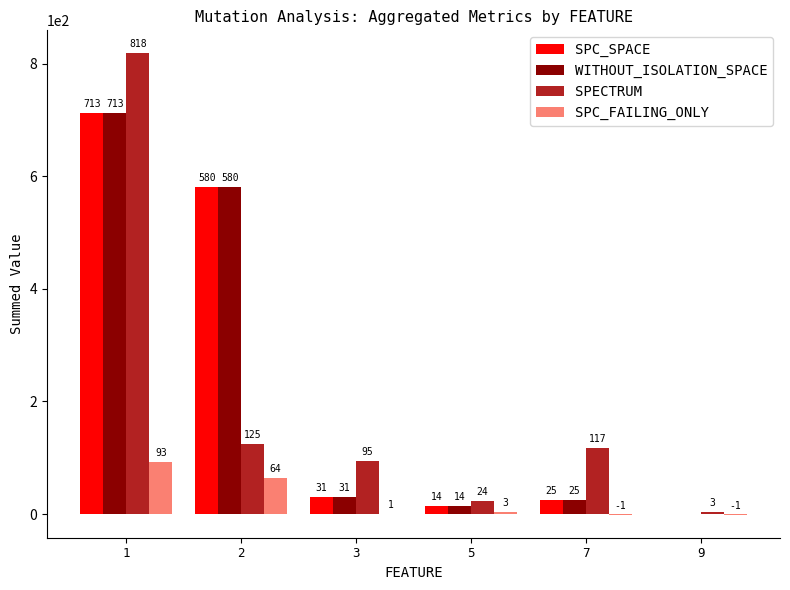

Is the value of SPC_SPACE at 2 greater than the value of SPC_FAILING_ONLY at 1?

Yes